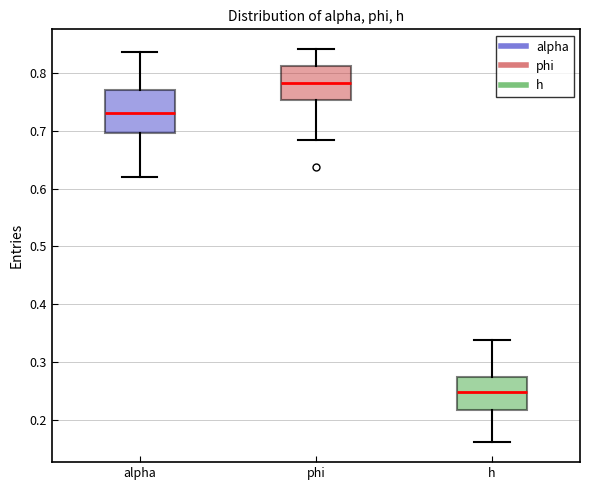

Reading left to right, transcribe this box plot: for each box, give where its median line is, the range the box spans, and where its two whiskers end, as read against the y-axis. The values are not printed on the chart, so give them approximately, as read against the axis.

alpha: median 0.73, box 0.70 to 0.77, whiskers 0.62 to 0.84
phi: median 0.78, box 0.75 to 0.81, whiskers 0.68 to 0.84
h: median 0.25, box 0.22 to 0.27, whiskers 0.16 to 0.34